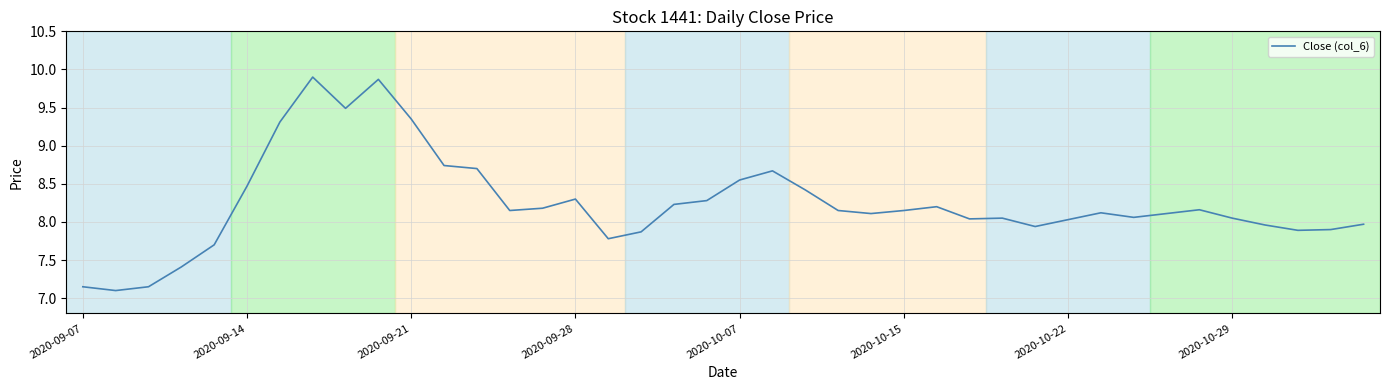

What is the maximum value shown in the chart?

9.9